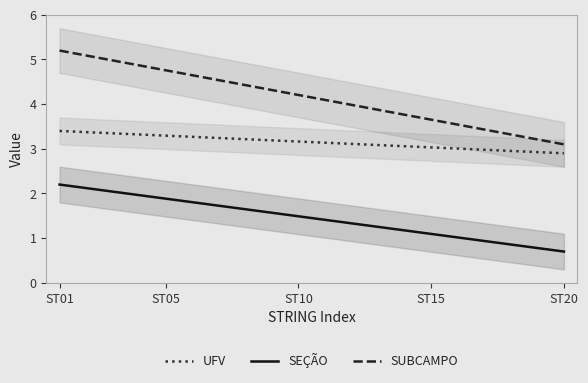

Rank the series at 8 from highest to lowest value.

SUBCAMPO, UFV, SEÇÃO